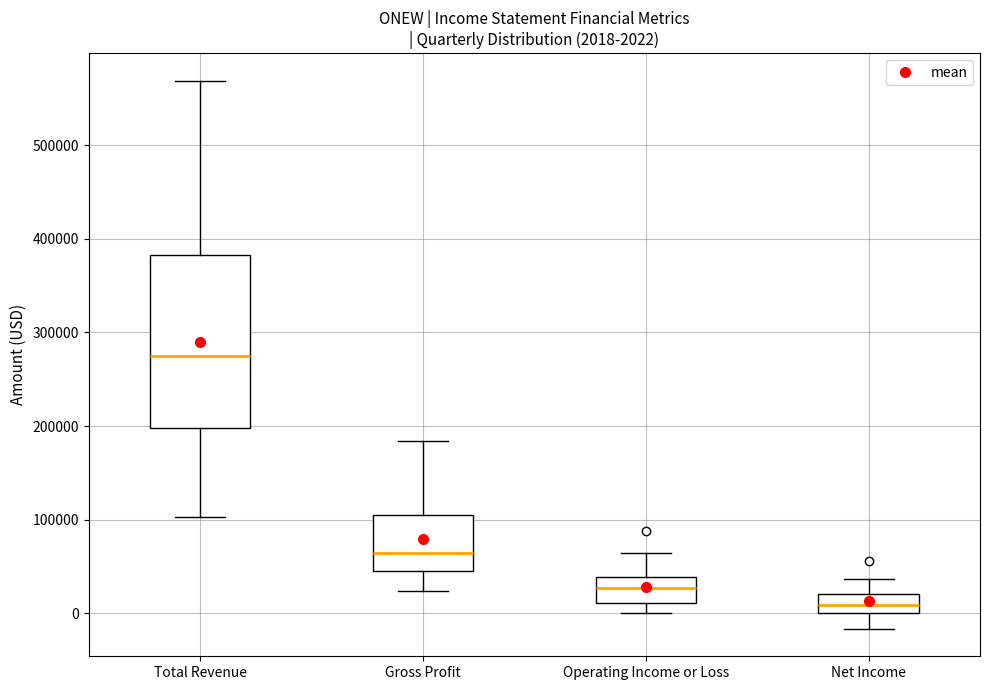

Which box has the lowest median line?

Net Income